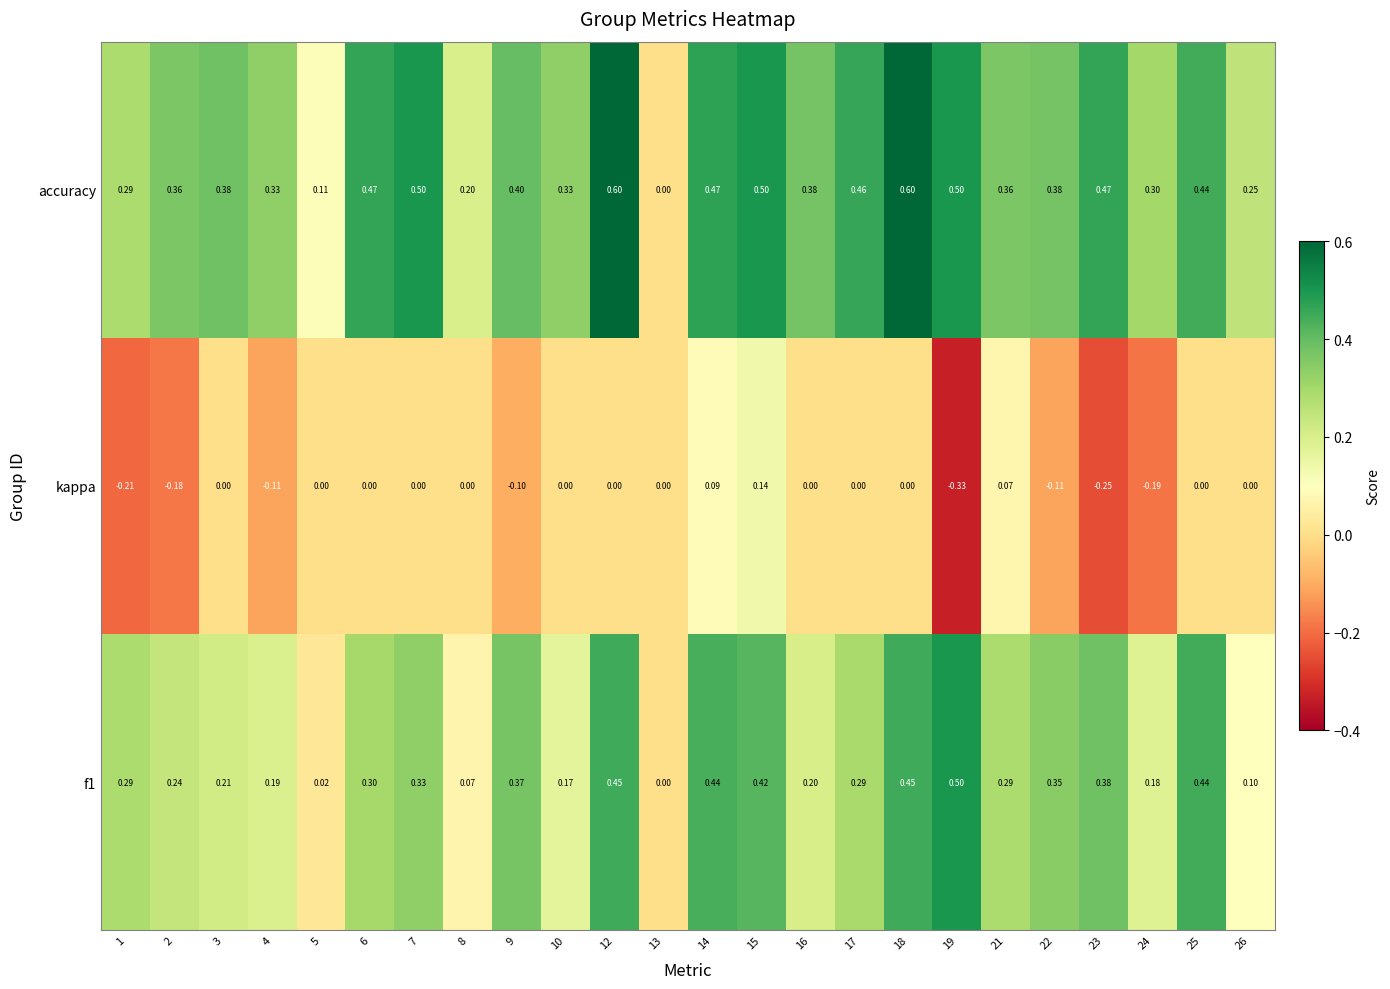

Which series has the largest range (max minus min)?

accuracy